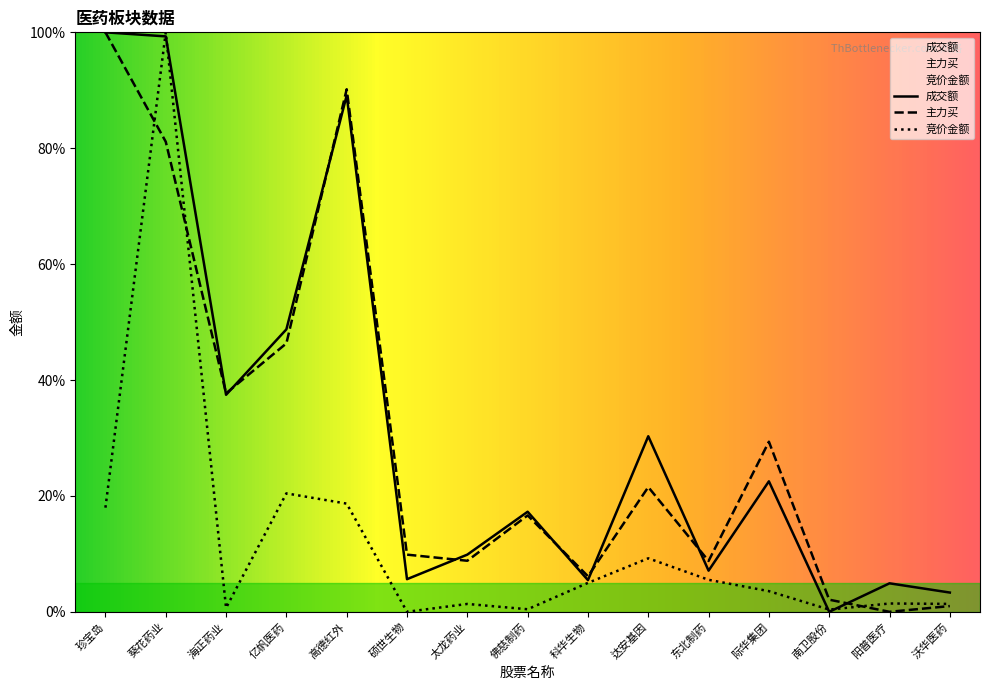

True or false: 主力买 has more than 2 interior local peaks.

True